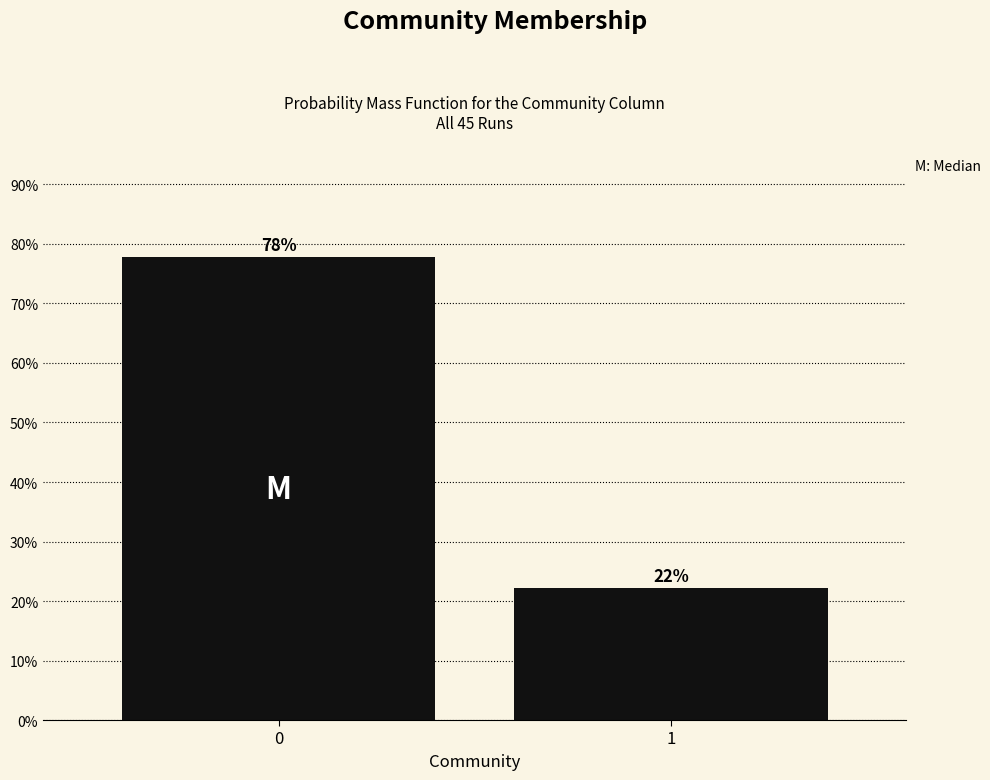

Does the chart contain any negative values?

No